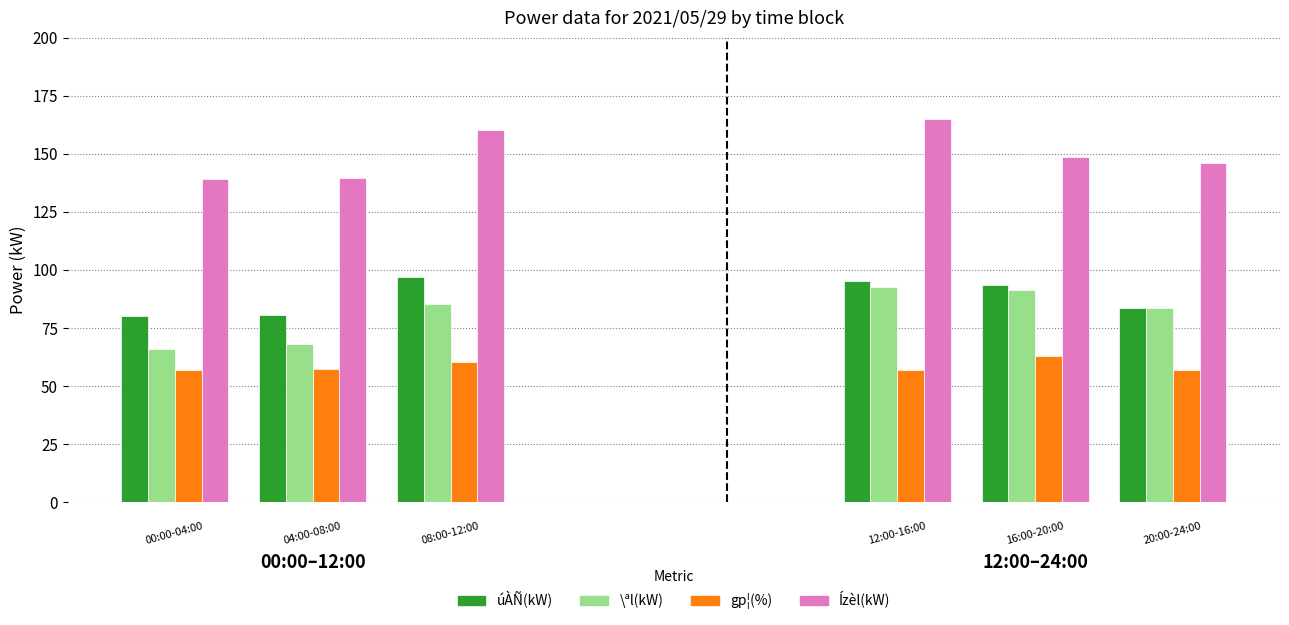

Are the bars grouped side by side (vs. stacked)?

Yes